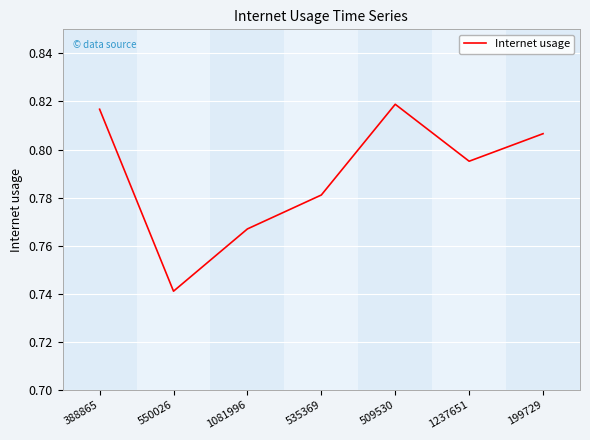

Which category has the lowest value across all series?

550026